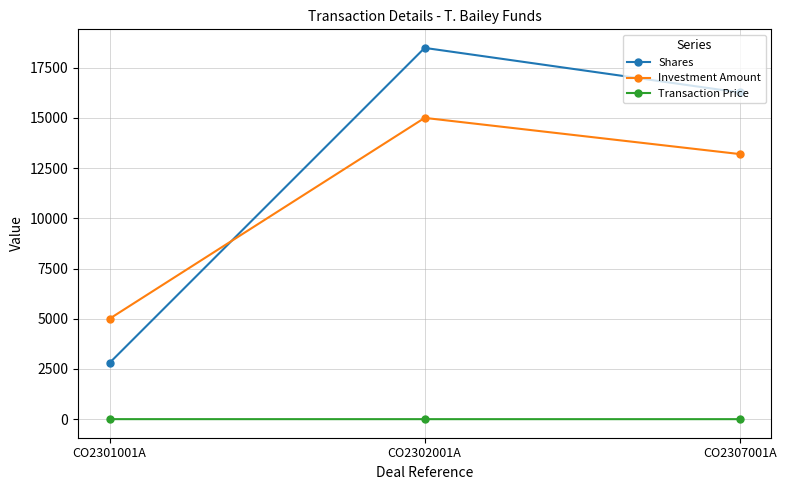

Count the number of categories in the chart.

3